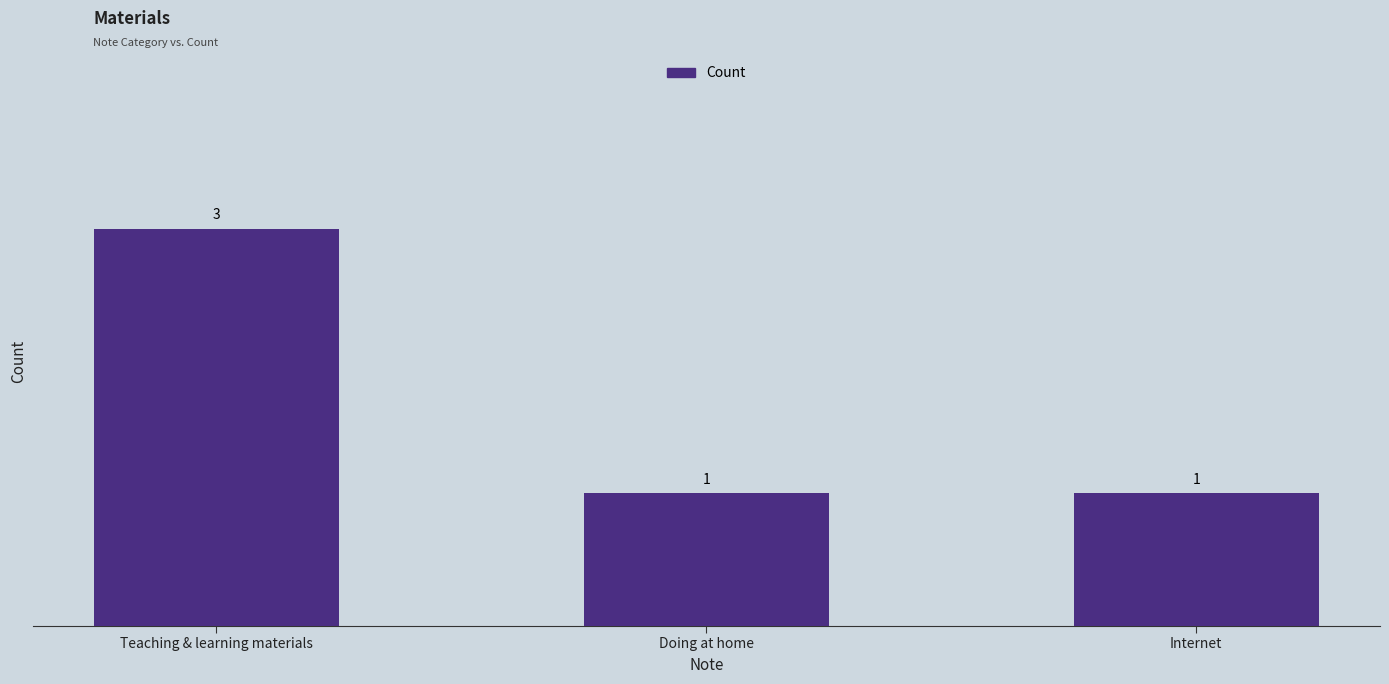

Which category has the highest value across all series?

Teaching & learning materials